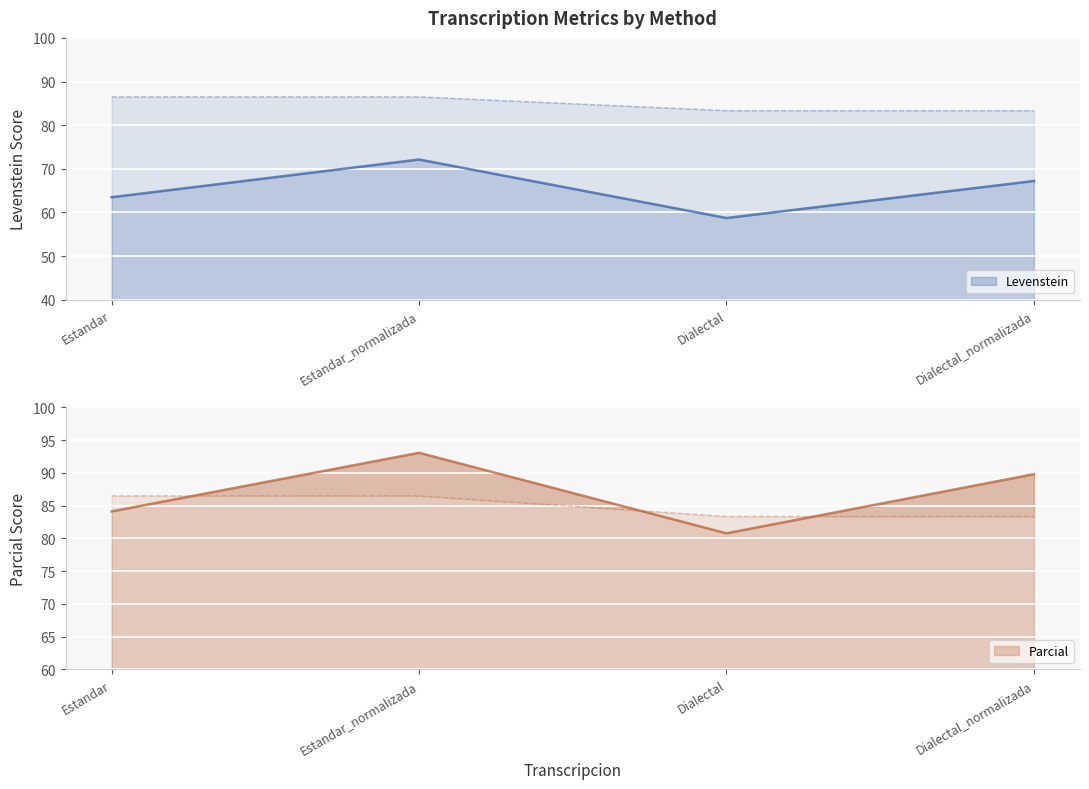

Between Estandar and Dialectal_normalizada, which series saw the biggest shift?

Parcial